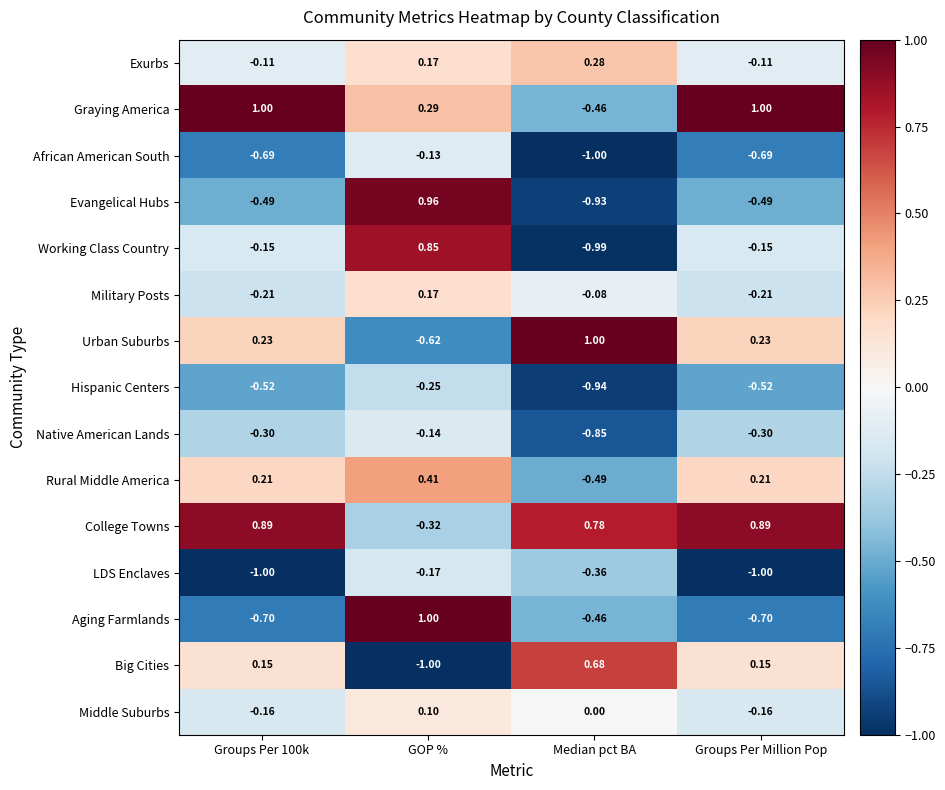

At which label does Working Class Country reach its minimum?

Median pct BA